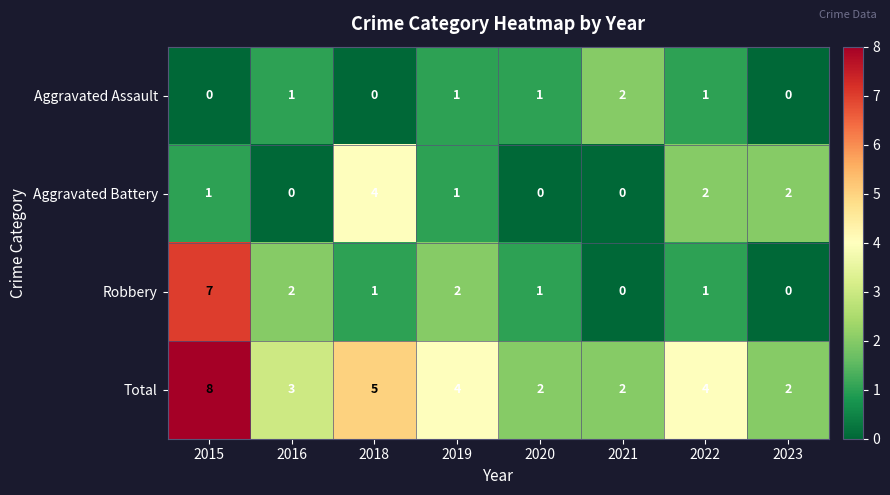

What is the total value across all series at 2023?

4